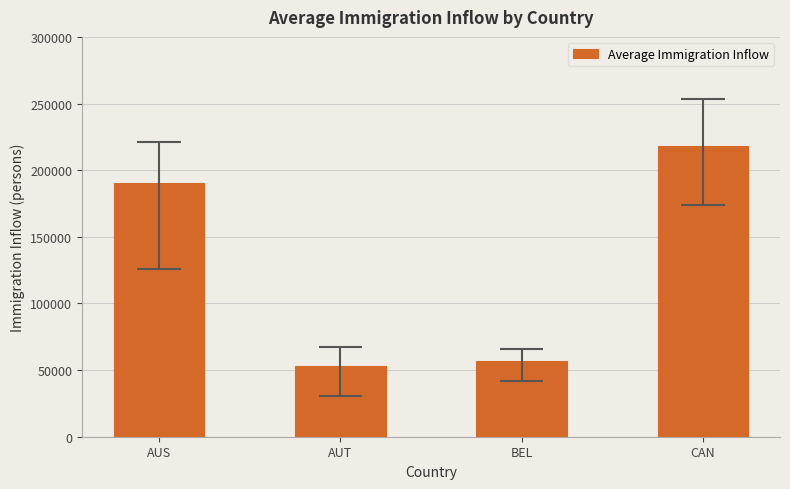

What is the sum of the values at AUT and AUS?

243348